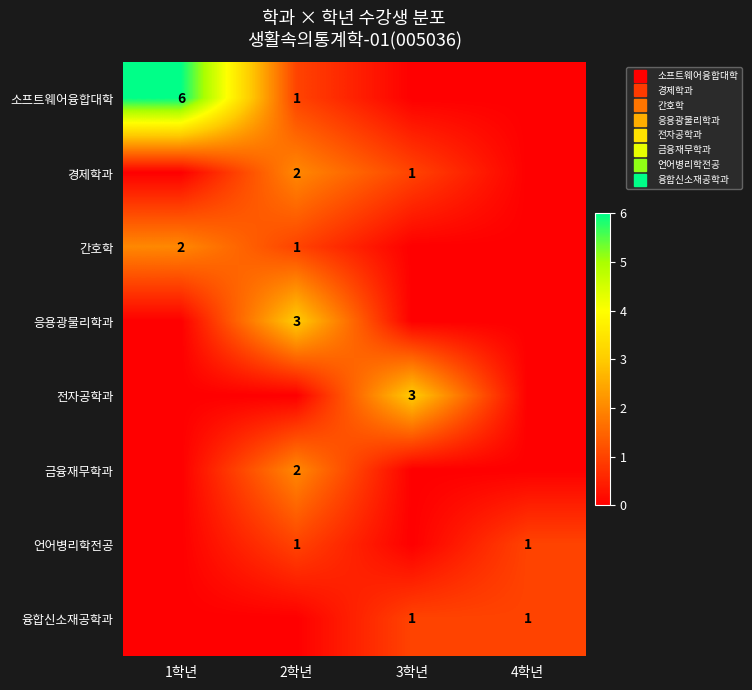

Rank the series at 3학년 from highest to lowest value.

전자공학과, 경제학과, 융합신소재공학과, 소프트웨어융합대학, 간호학, 응용광물리학과, 금융재무학과, 언어병리학전공